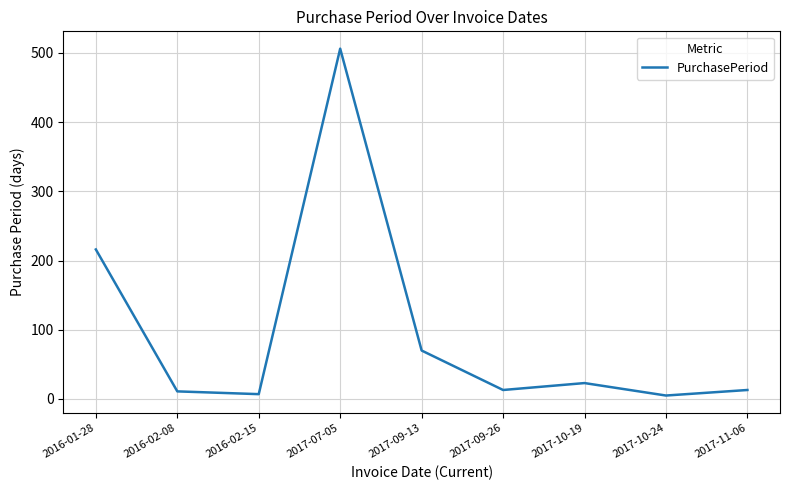

What is the greatest value displayed?

506